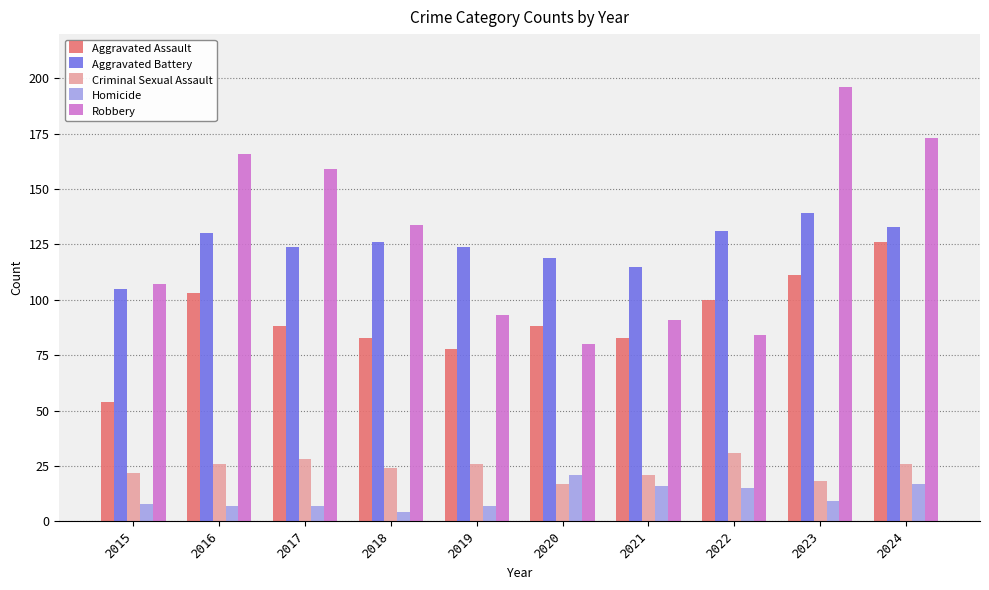

What is the value of the Aggravated Battery bar at the 4th from the left?

126